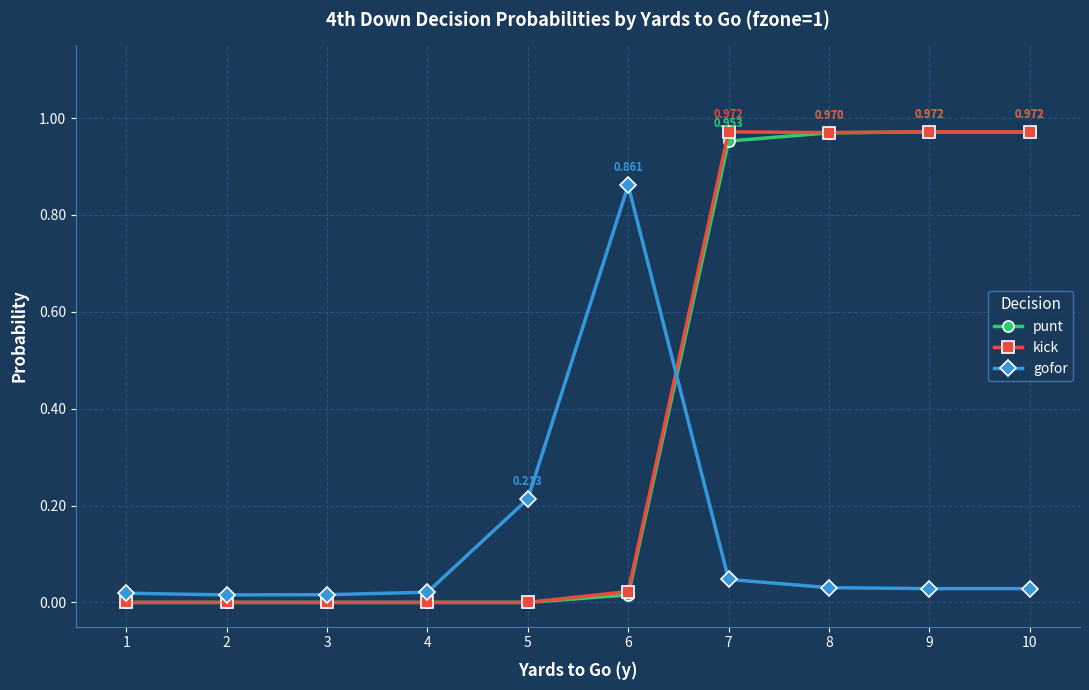

True or false: gofor has more than 0 points higher than both neighbors.

True